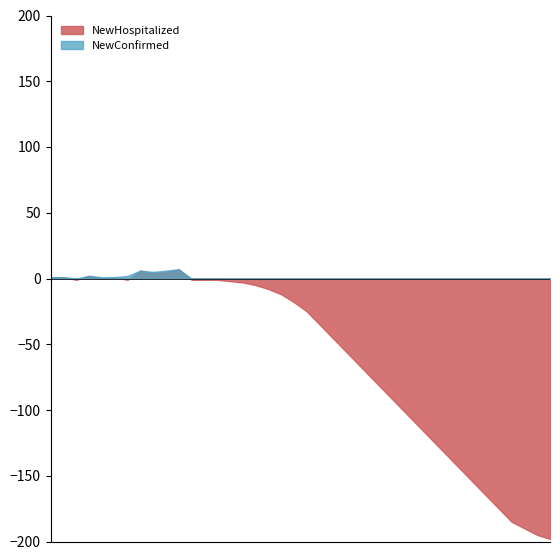

Where is the first local maximum for NewHospitalized?

01/22/2020